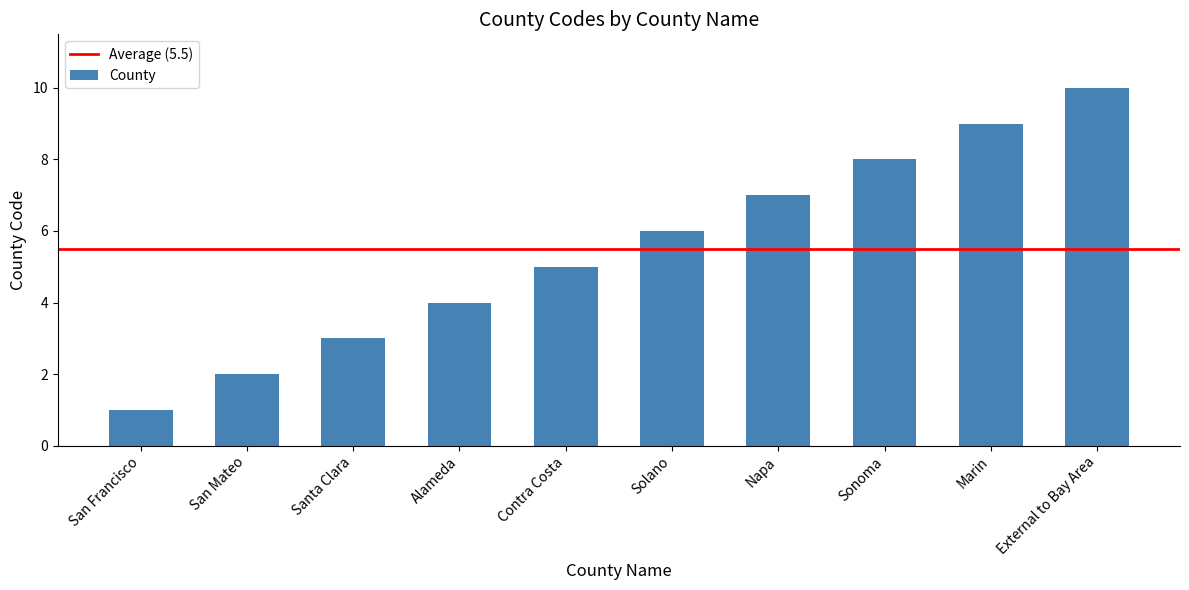

Reading left to right, what are all the values shown in this chart?

1	2	3	4	5	6	7	8	9	10